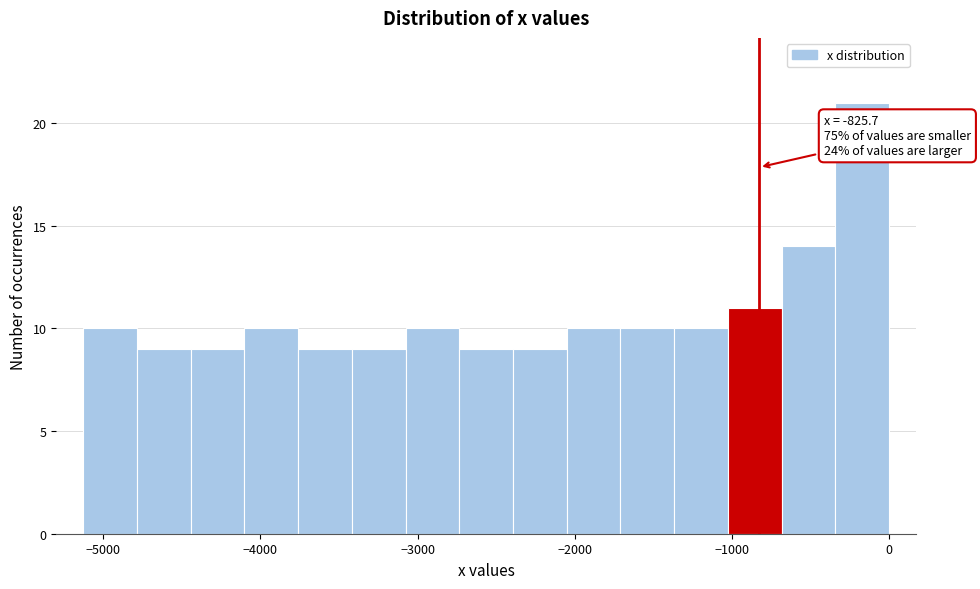

Around what value on the x-axis is the tallest bar? Give the approximate position of its centre, as read against the axis.

-200